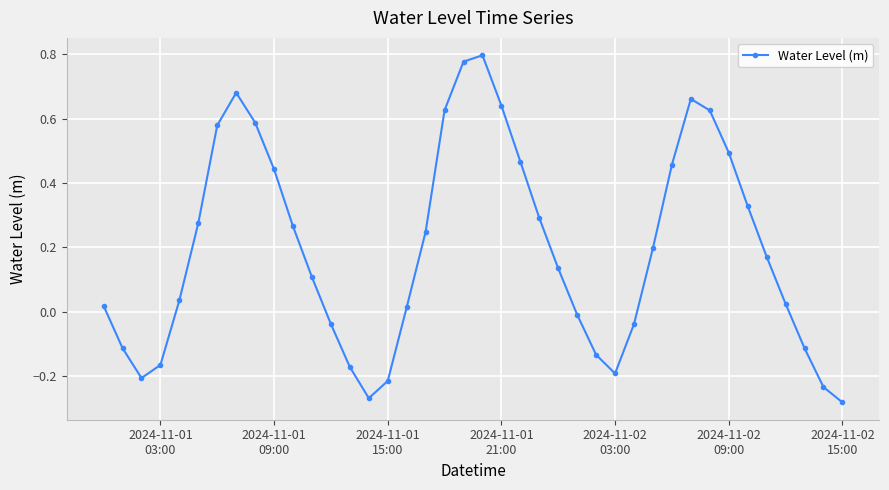

How many lines are shown in the chart?

1